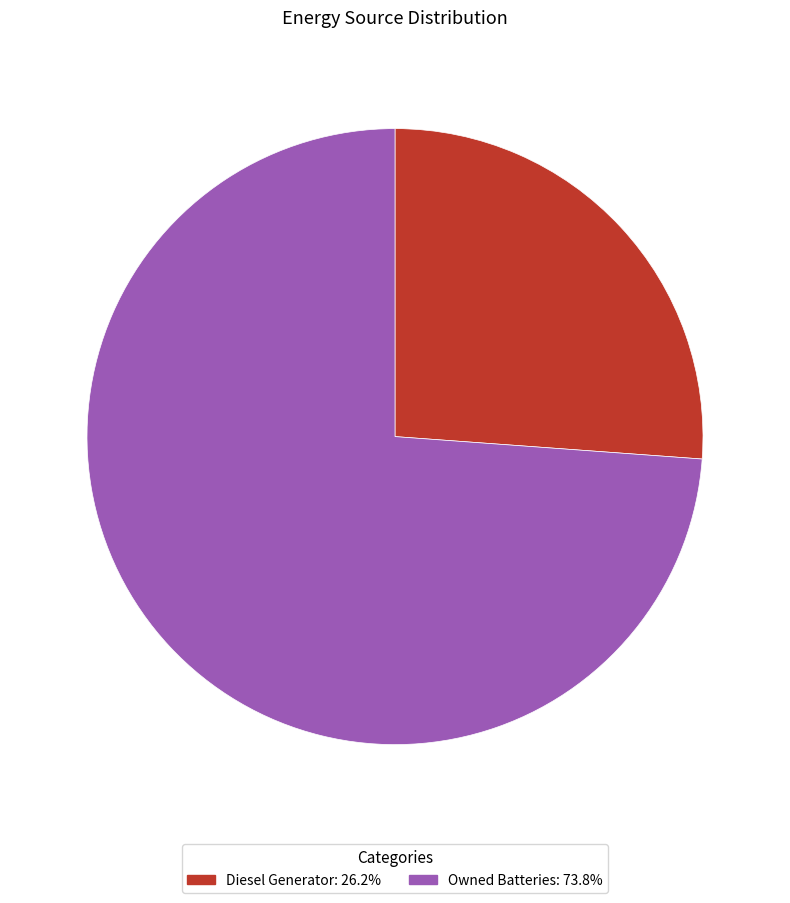

Does Diesel Generator: 26.2% account for over 50% of the chart?

No